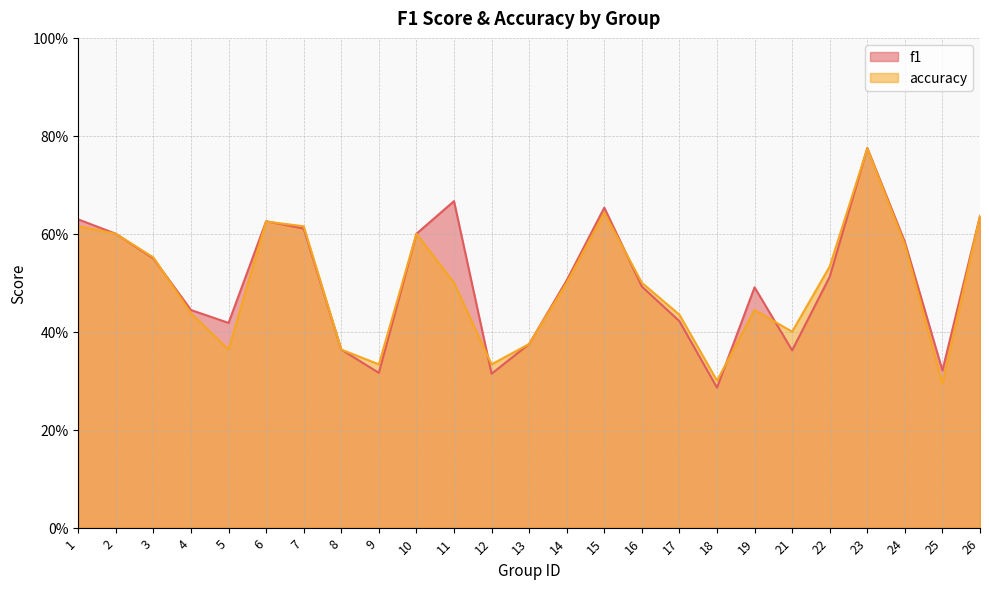

Count the accuracy values in the range 0 to 1.

25